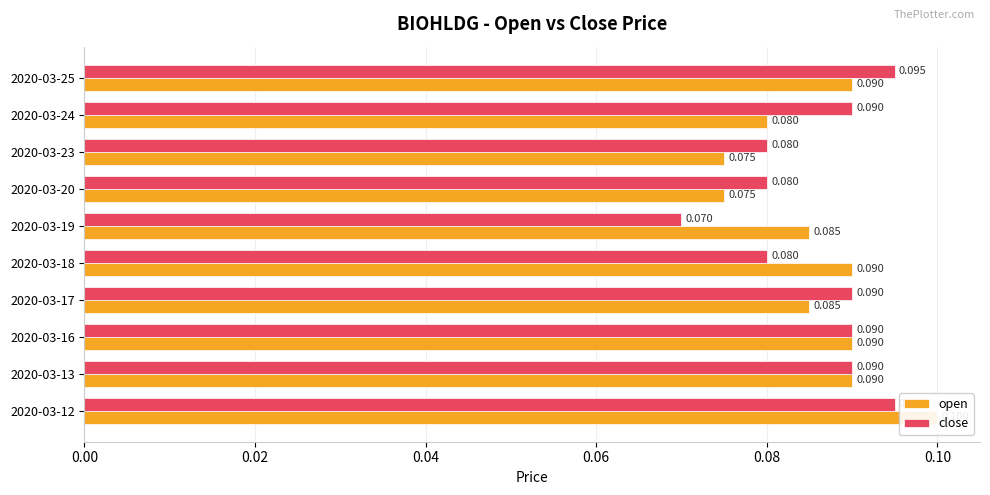

What is the total value across all series at 2020-03-24?

0.2